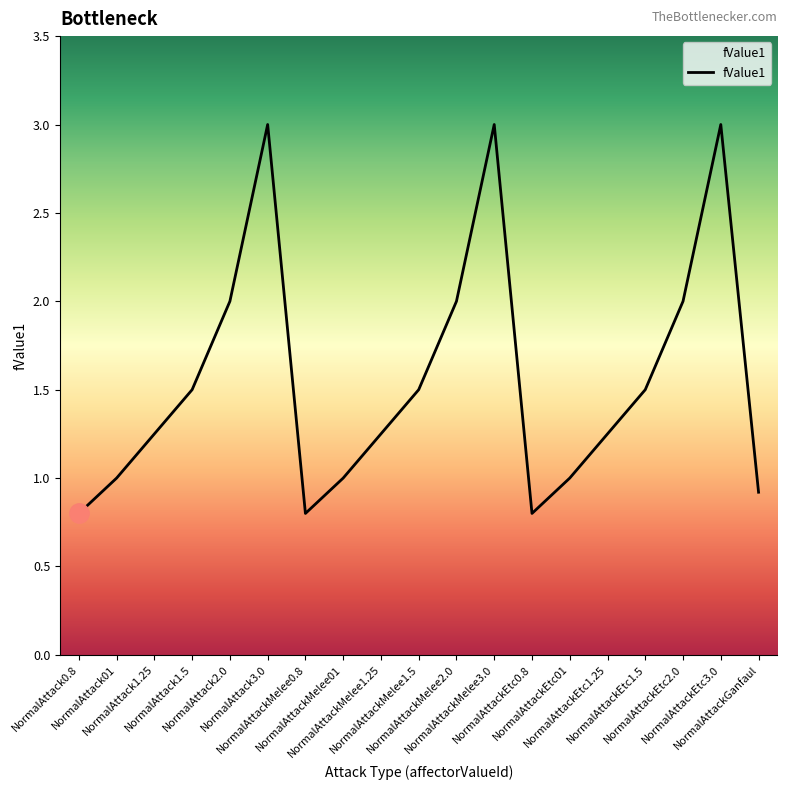

At which category does the data reach its first local peak?

NormalAttack3.0